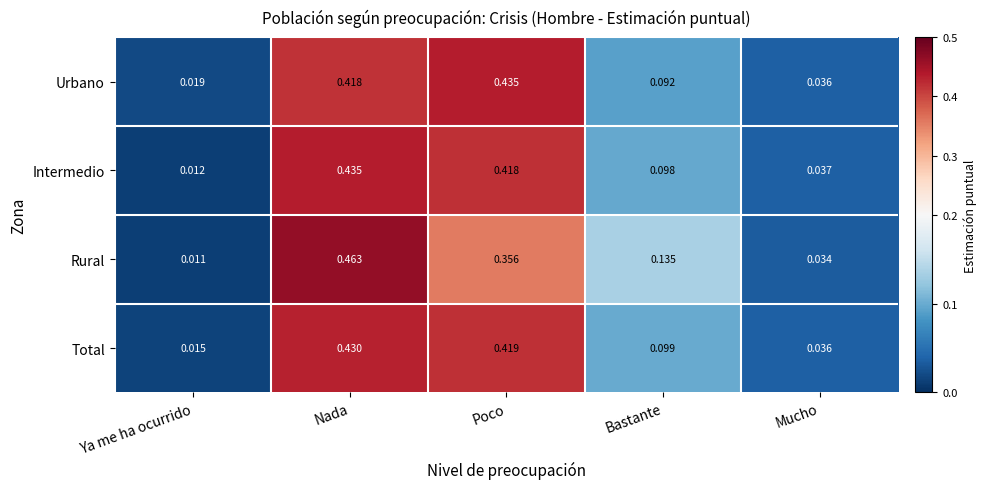

At Bastante, list the series in order from largest to smallest.

Rural, Total, Intermedio, Urbano